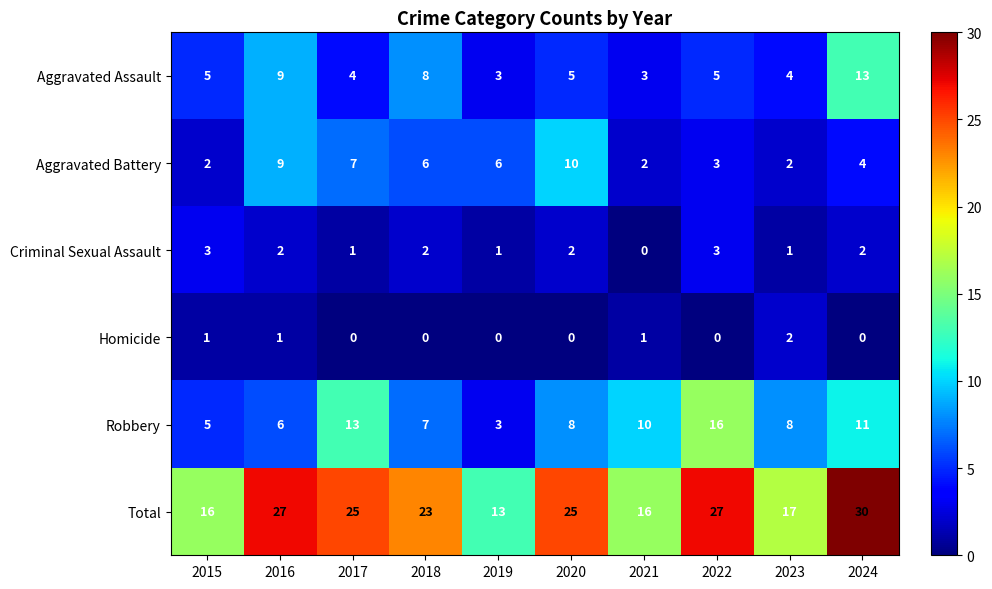

What is the difference between the second highest and second lowest values in the Aggravated Battery series?

7